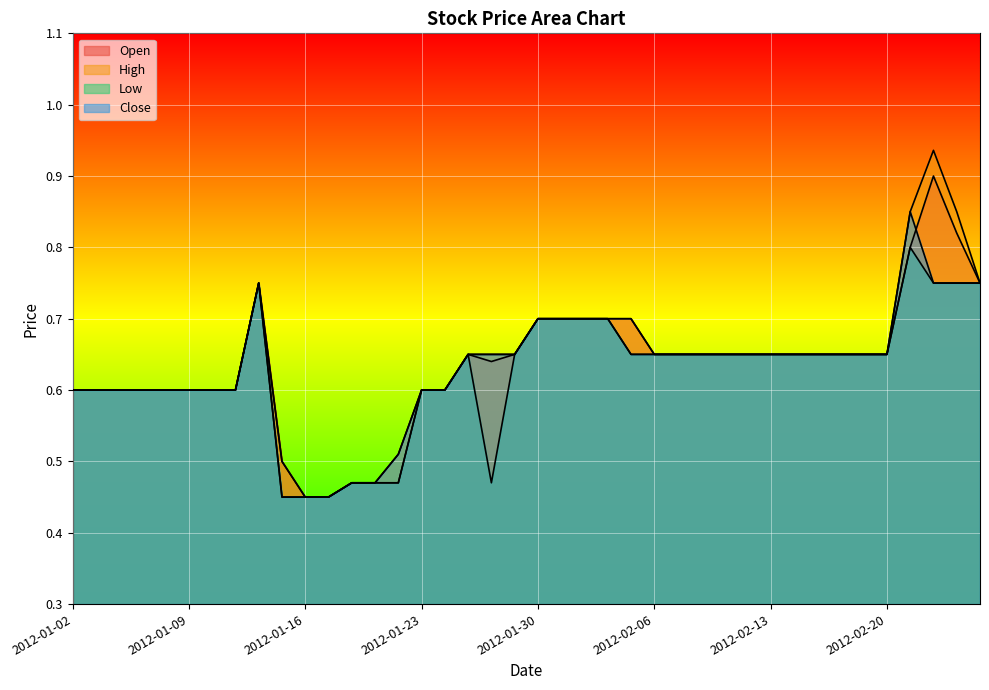

How many lines are shown in the chart?

4